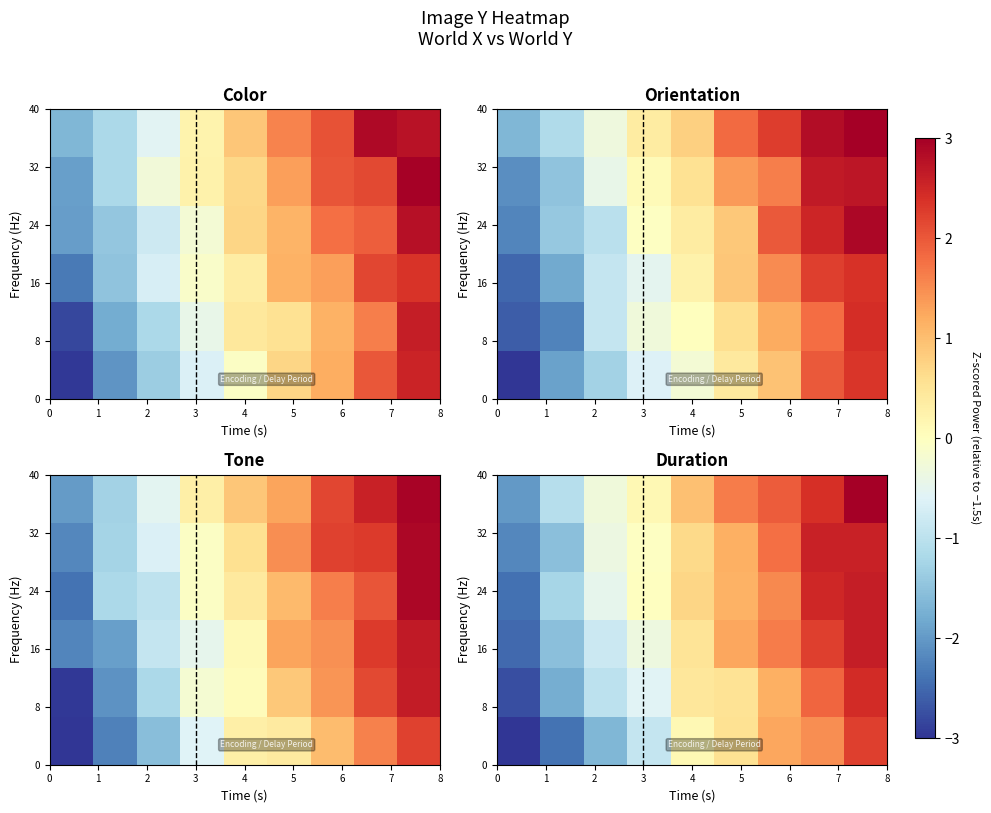

What is the sum of the row_5 values at 0 and 5?

-0.4